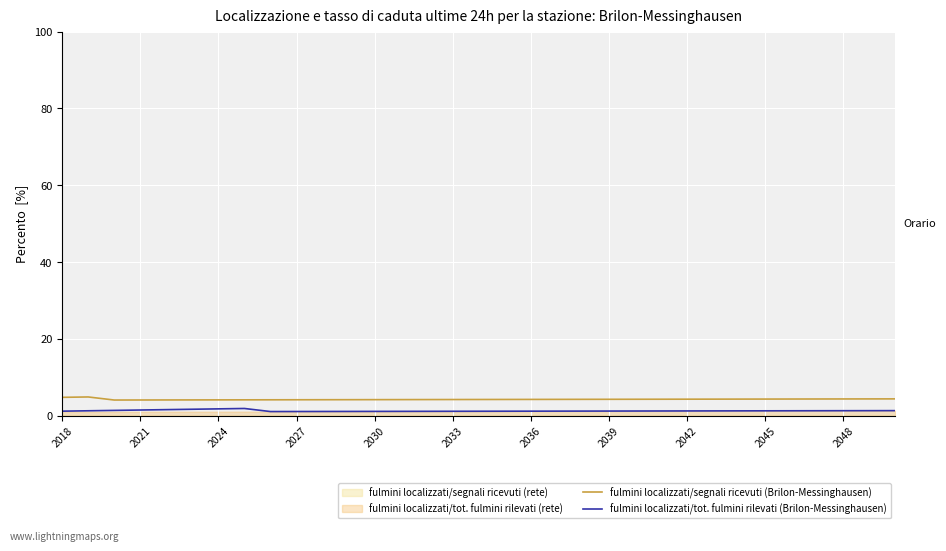

How many lines are shown in the chart?

2